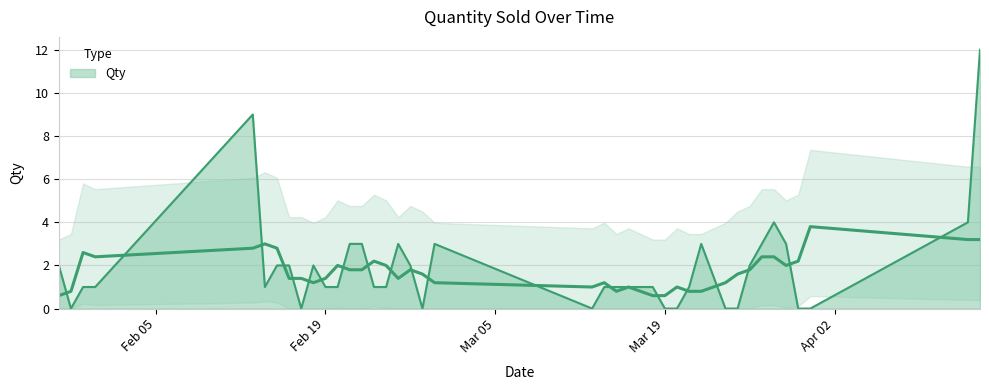

How many data points are less than 1?

10